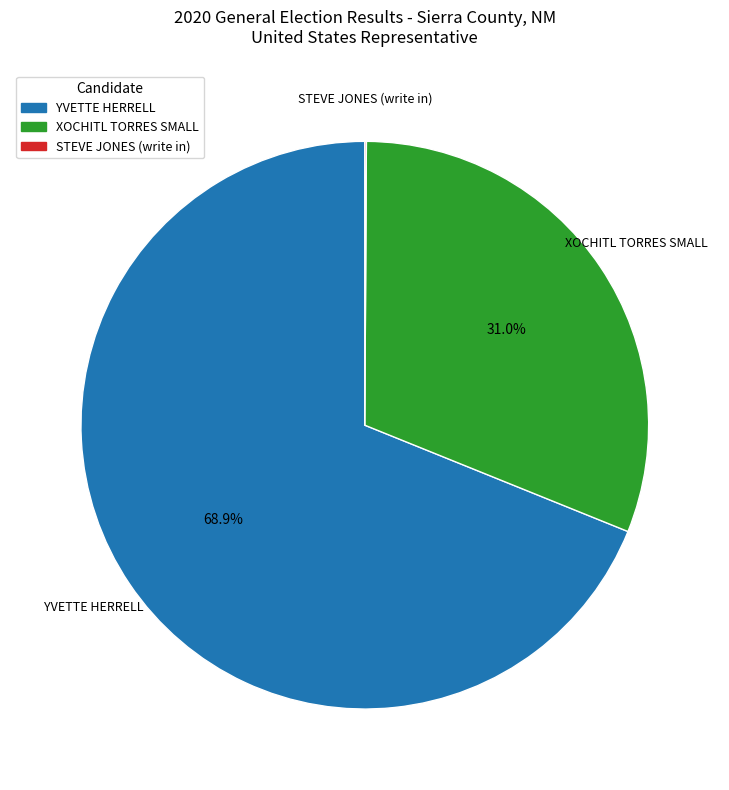

Which slice represents more than half of the pie?

YVETTE HERRELL